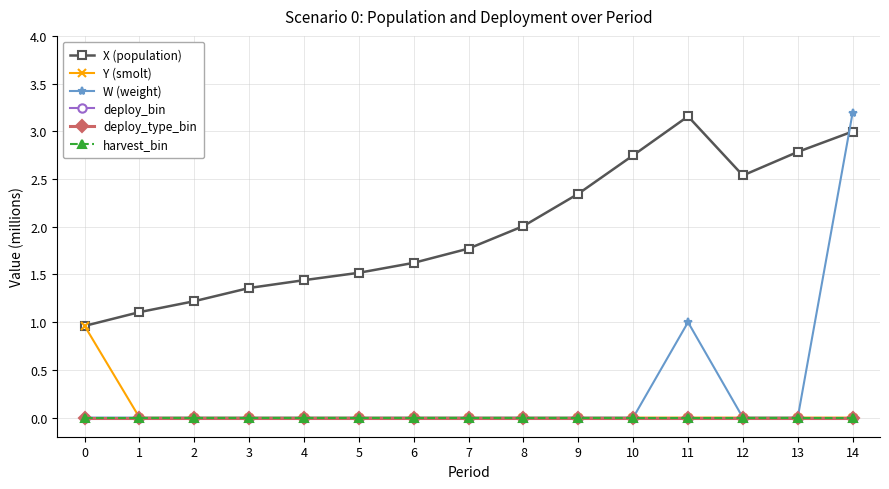

True or false: harvest_bin and X (population) cross at least once.

False